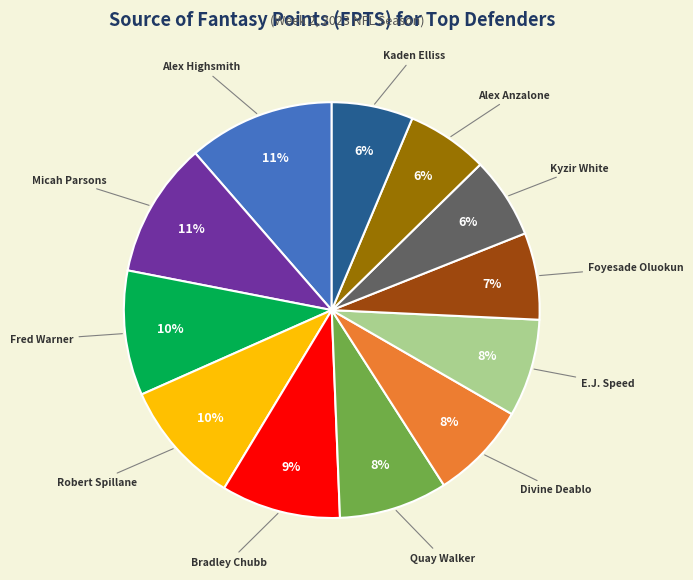

To the nearest percent, what is the difference between the largest and smallest slice percentages?

5%